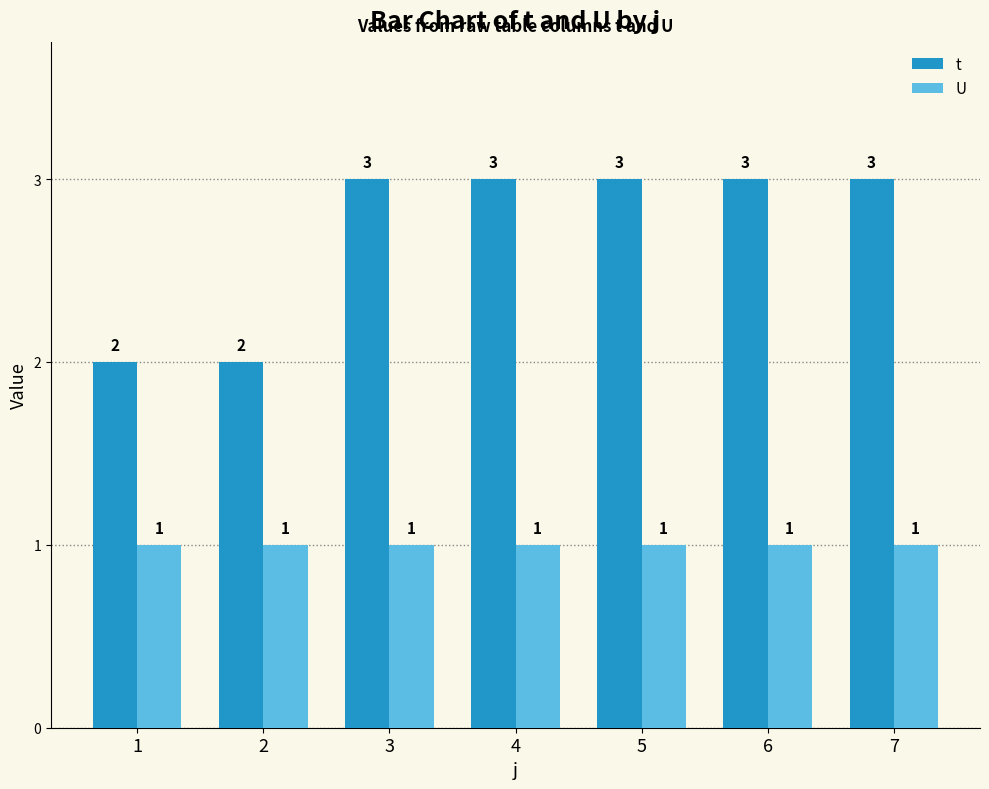

What is the value of the t bar at the 5th from the left?

3